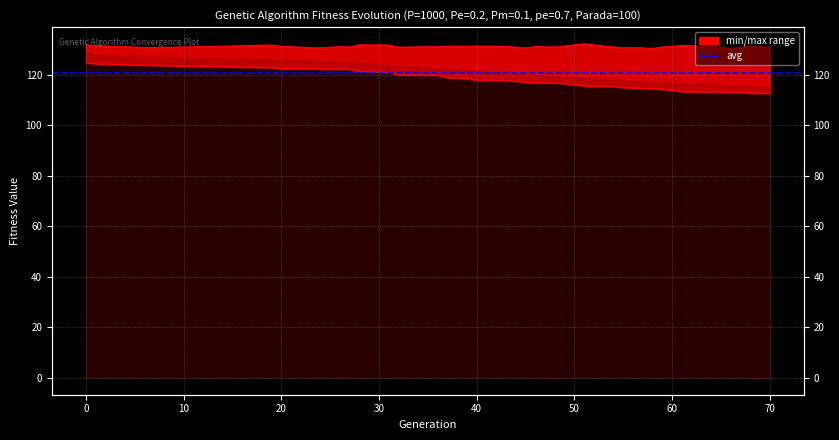

At which label does min reach its minimum?

70